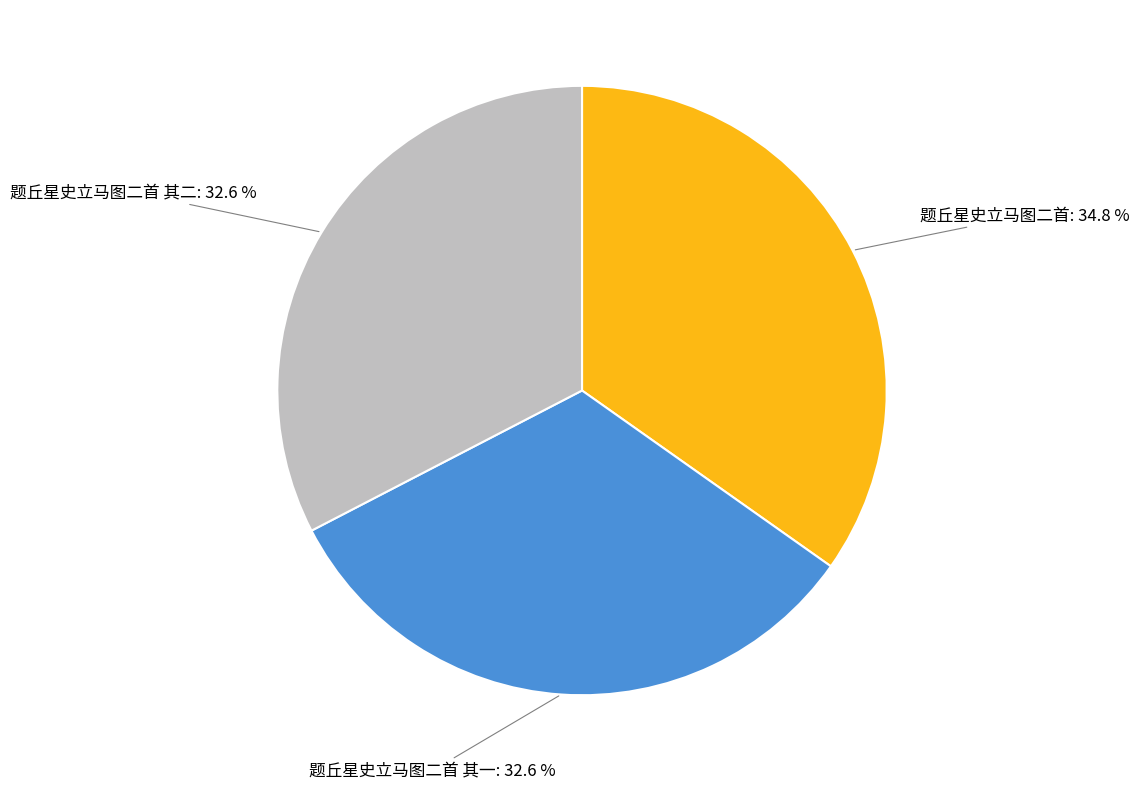

Is there any slice that represents more than half of the pie?

No